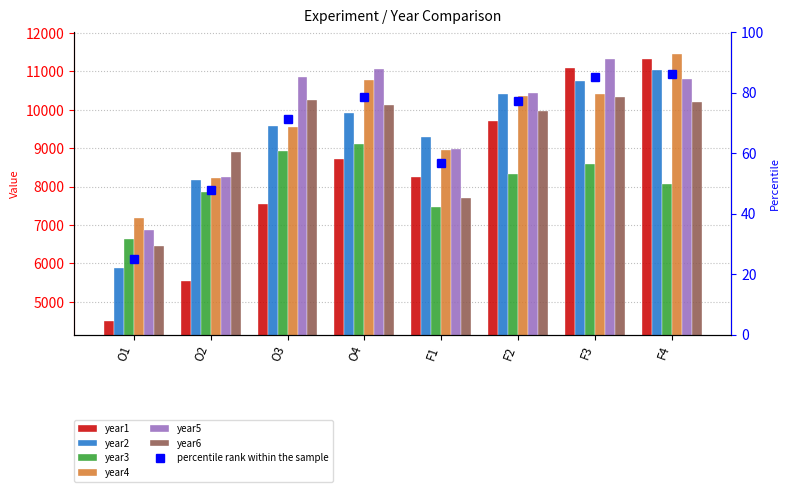

The value of year1 at O3 is 1790.2. True or false?

False